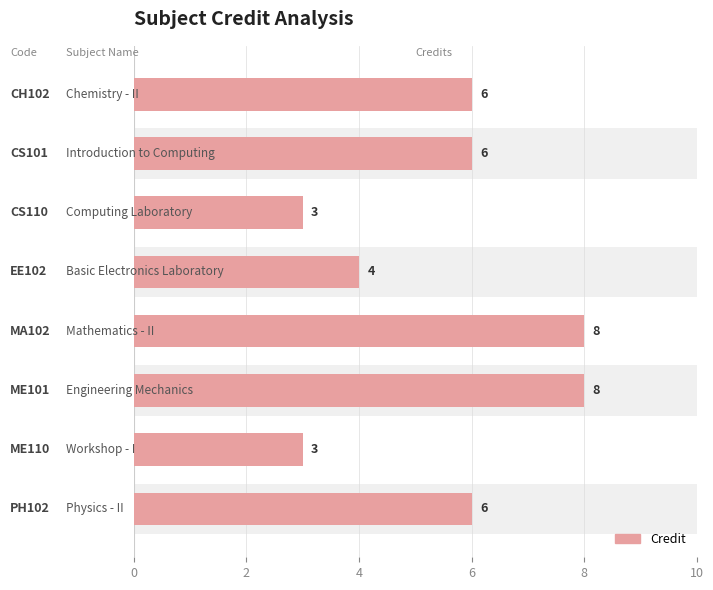

The chart shows a value of 4 at 6. True or false?

True